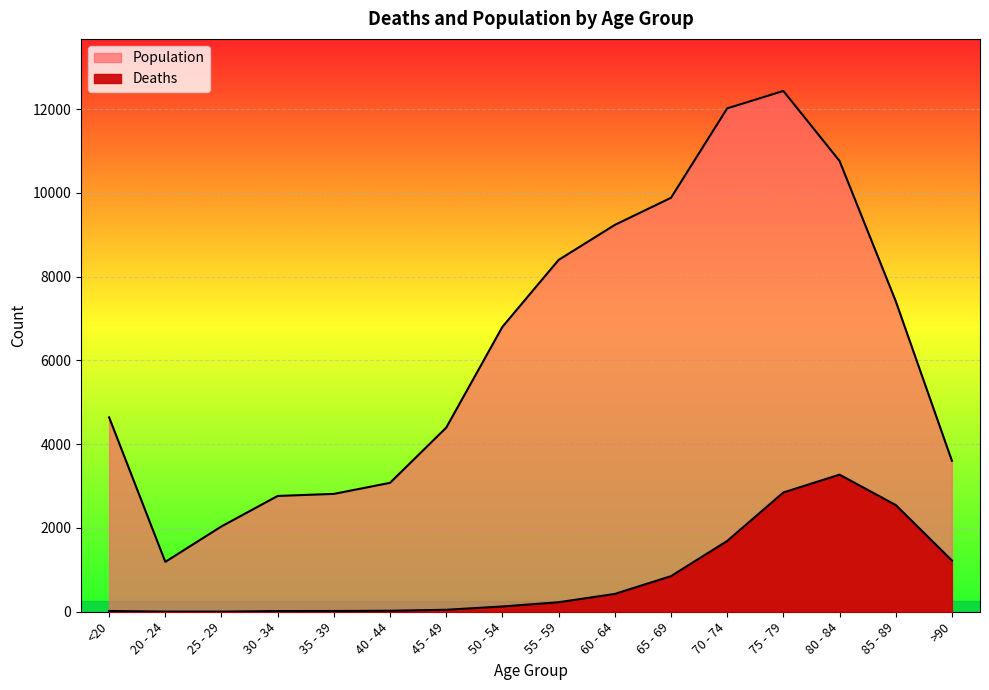

True or false: Deaths has a value of 246 at 60 - 64.

False